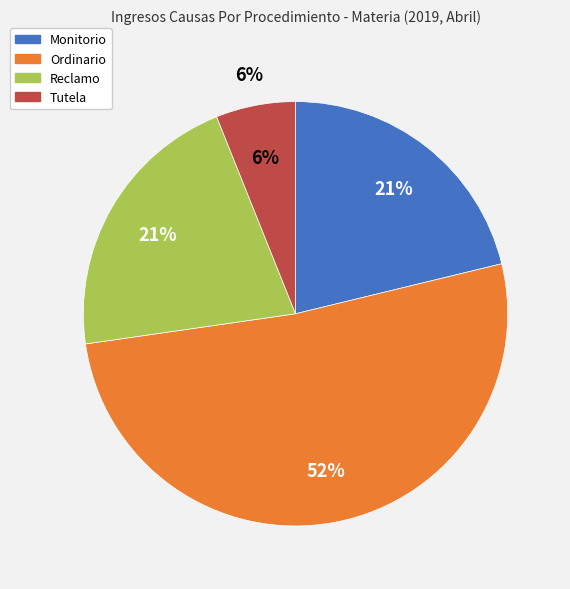

Combined, do Tutela and Ordinario account for over 50%?

Yes